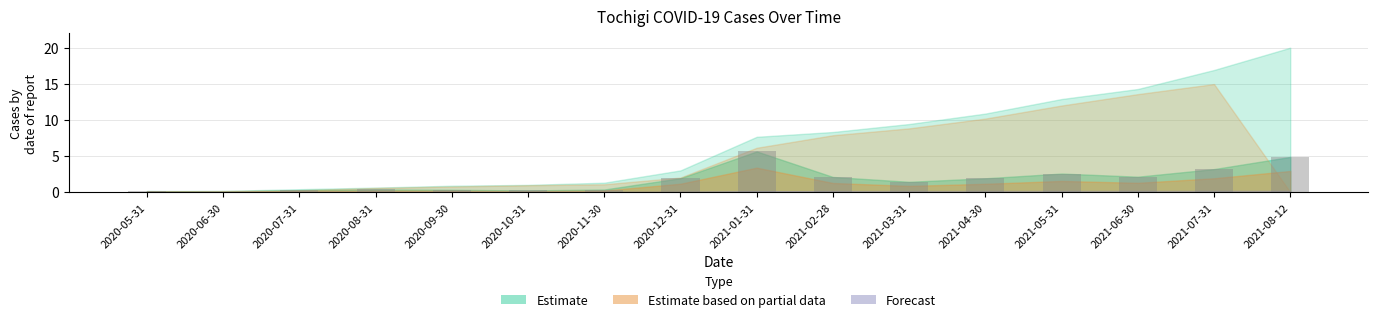

Approximately how many times larger is the value at 2021-03-31 compared to 2020-12-31?

0.7